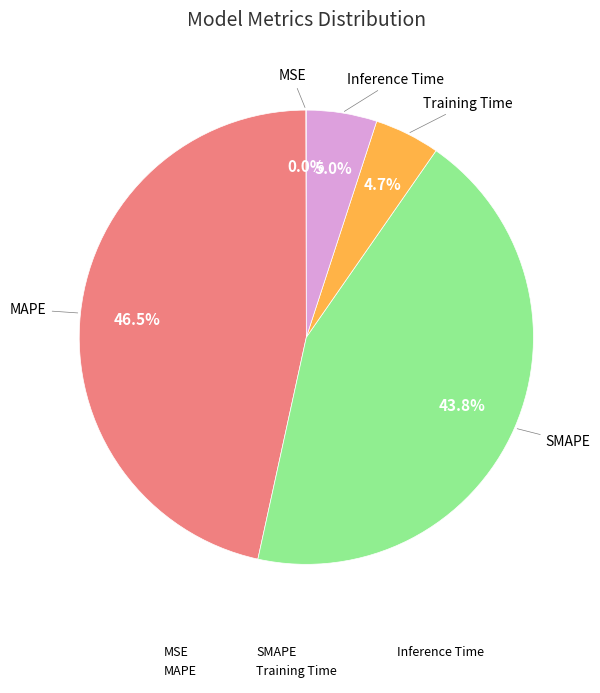

To the nearest percent, what is the combined percentage of Inference Time and SMAPE?

49%